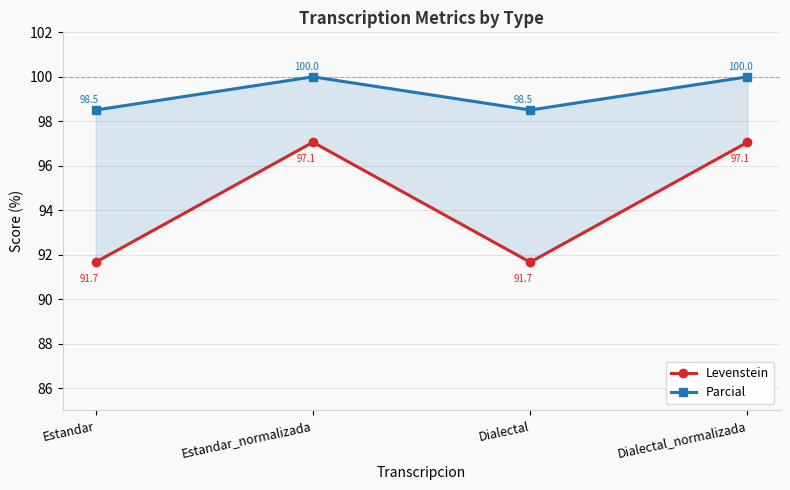

How many interior local peaks does the Levenstein series have?

1